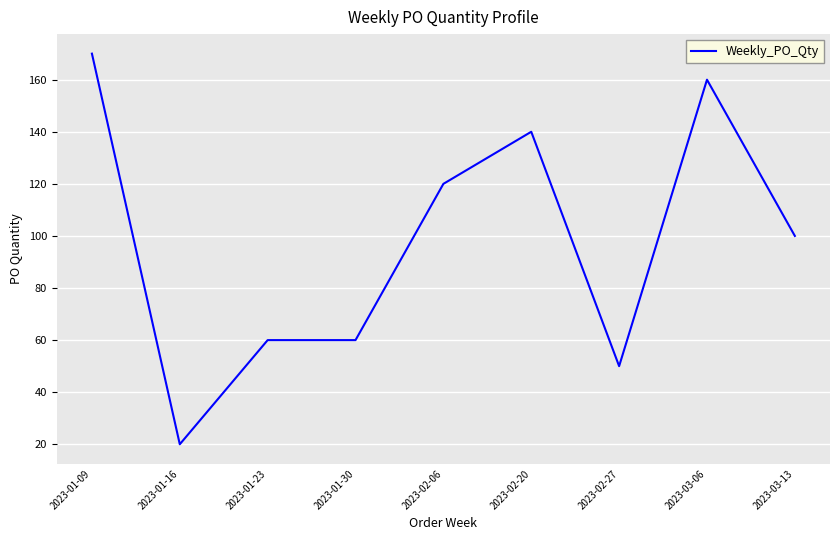

What is the greatest value displayed?

170